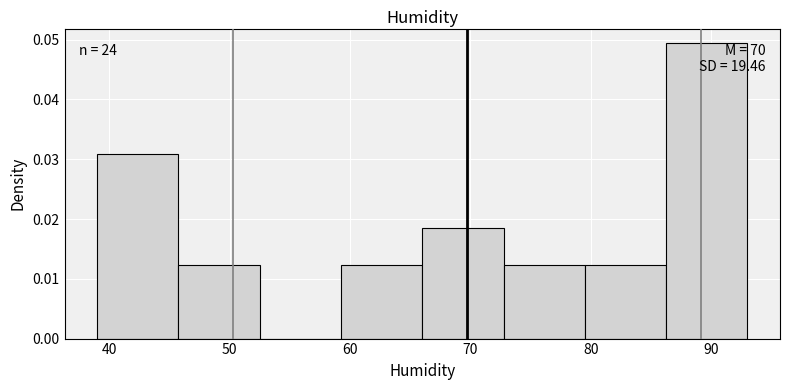

Over which range of the x-axis is the bar tallest?

86 to 93